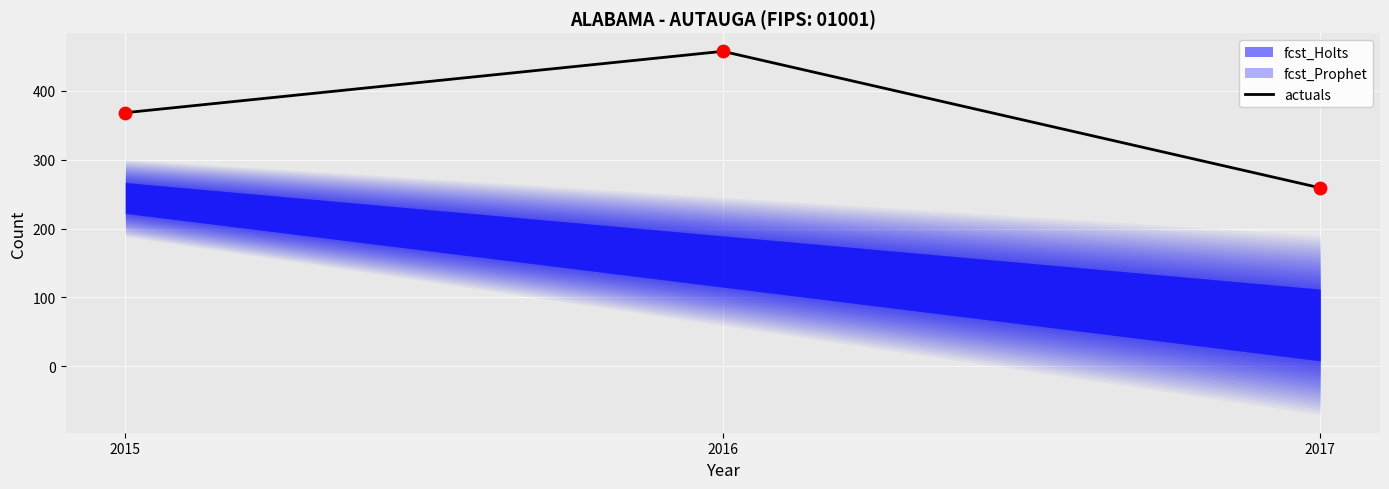

Between 2017 and 2015, which is larger?

2015